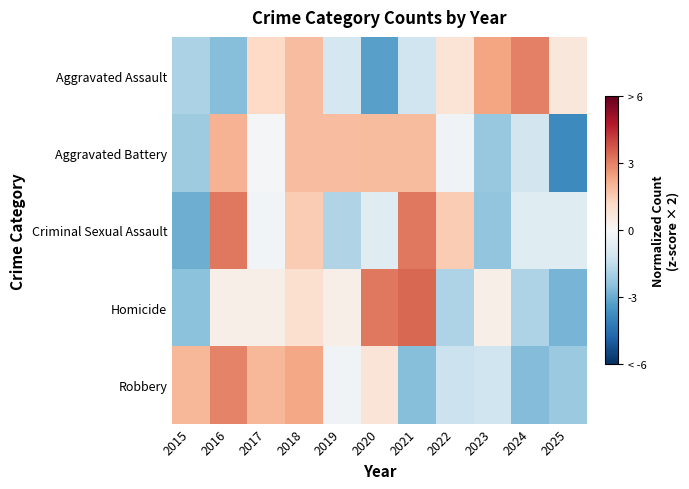

Count the number of data series in this chart.

5